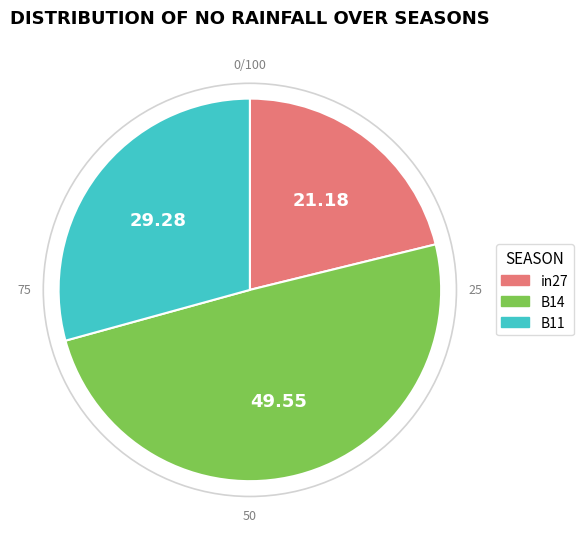

Is there a majority slice in this chart?

No